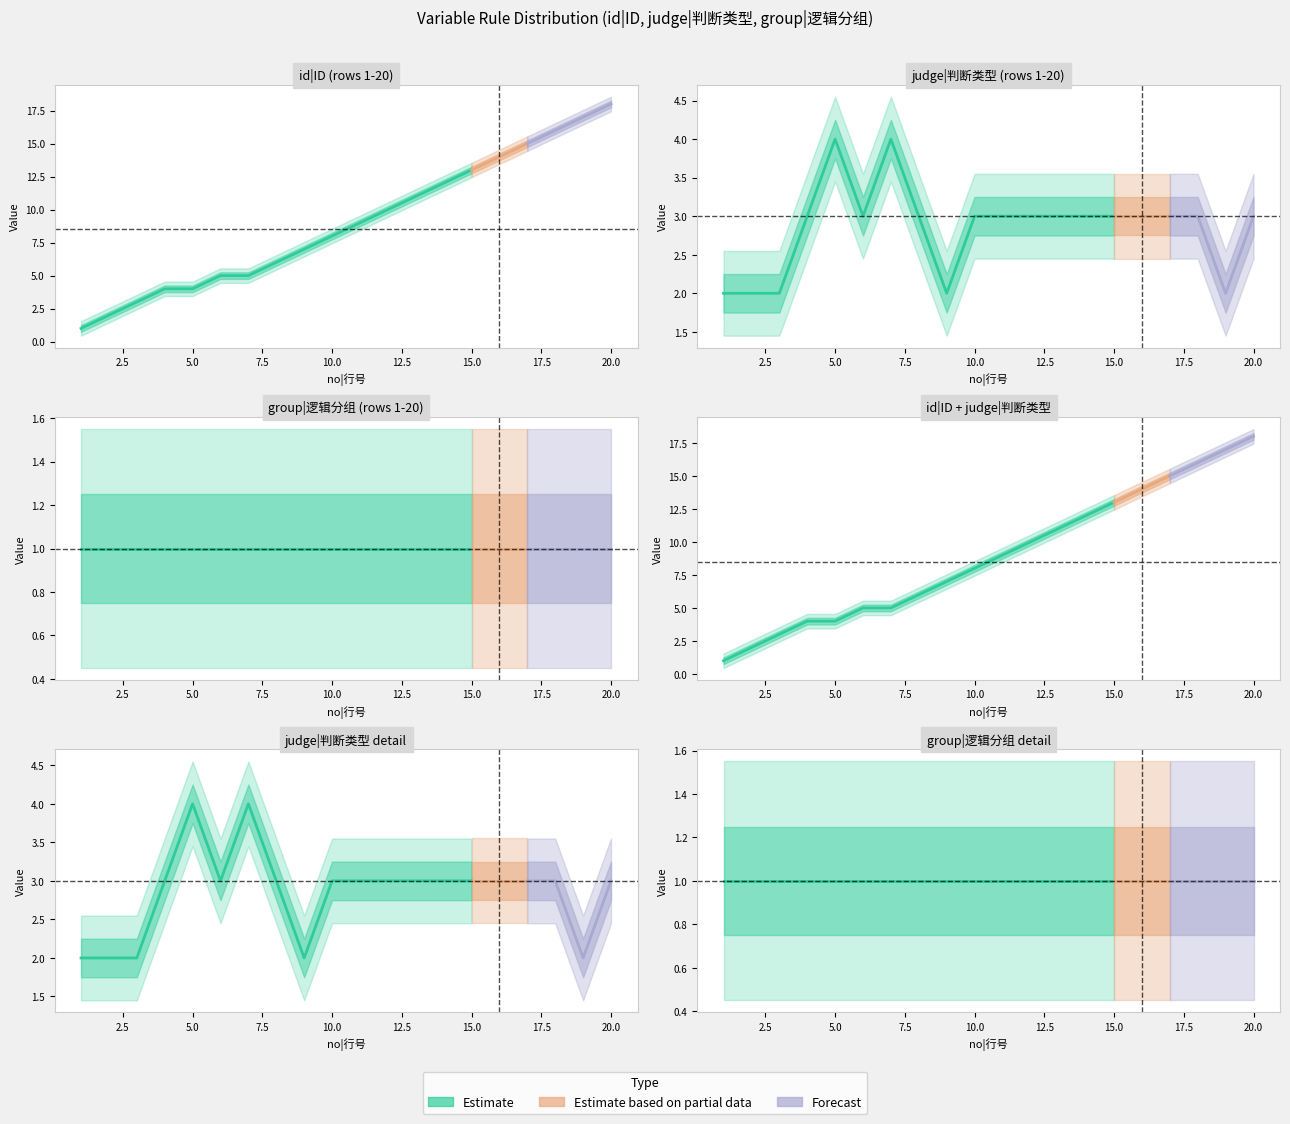

Which category has the highest value in the group|逻辑分组 series?

1